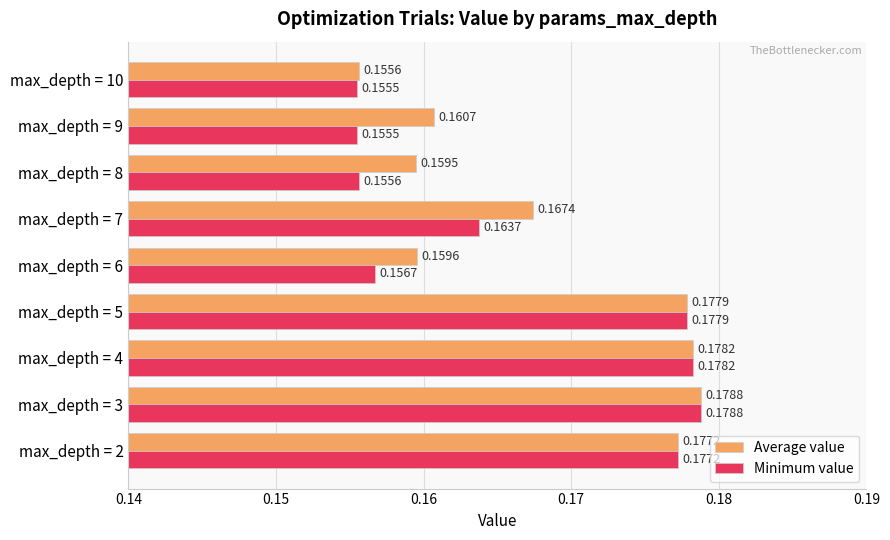

Which series has the widest spread of values?

Minimum value